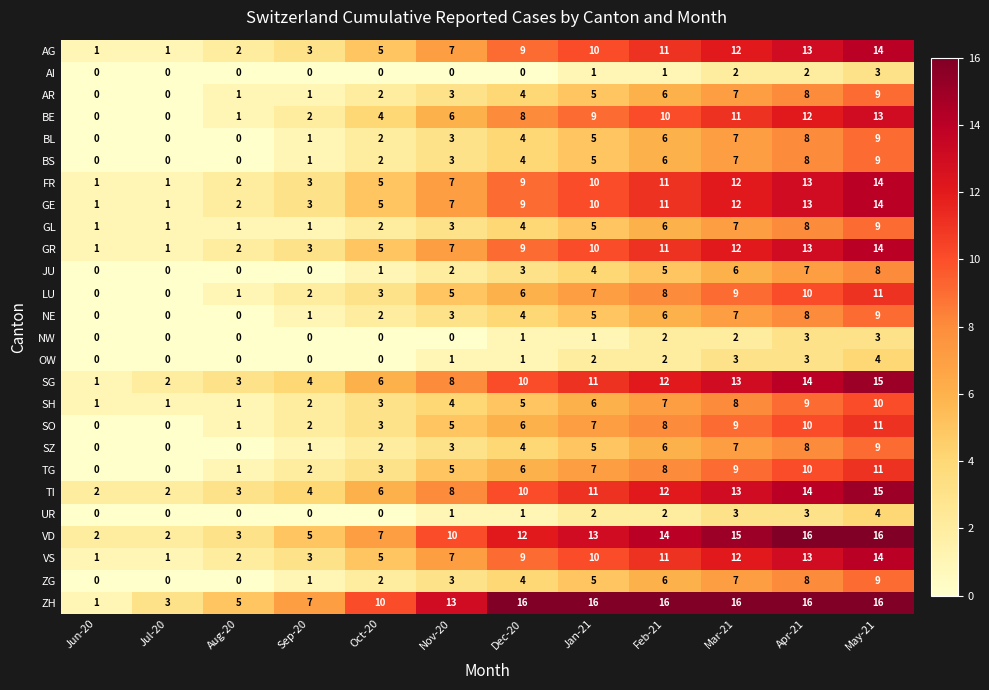

Which series has the widest spread of values?

ZH